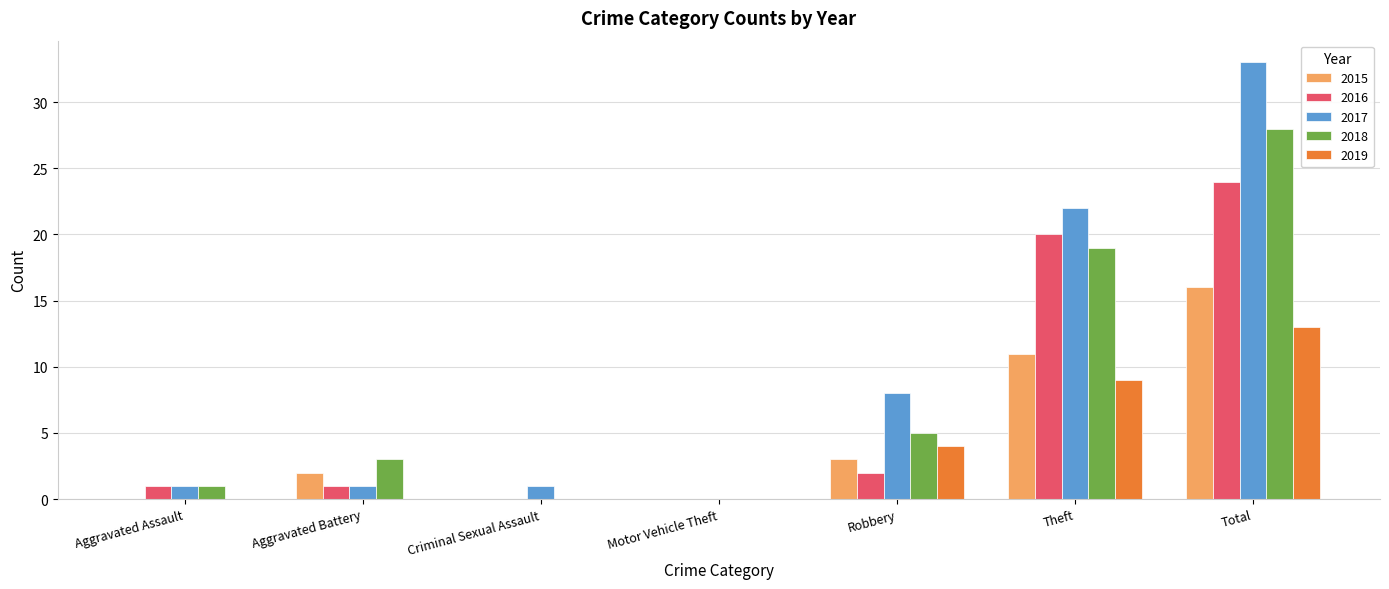

Read the 2016 value at Total.

24